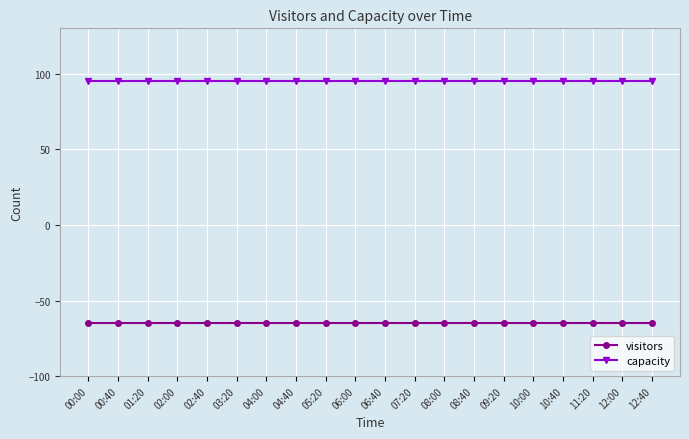

What is the value of the capacity point at the 14th from the left?

95